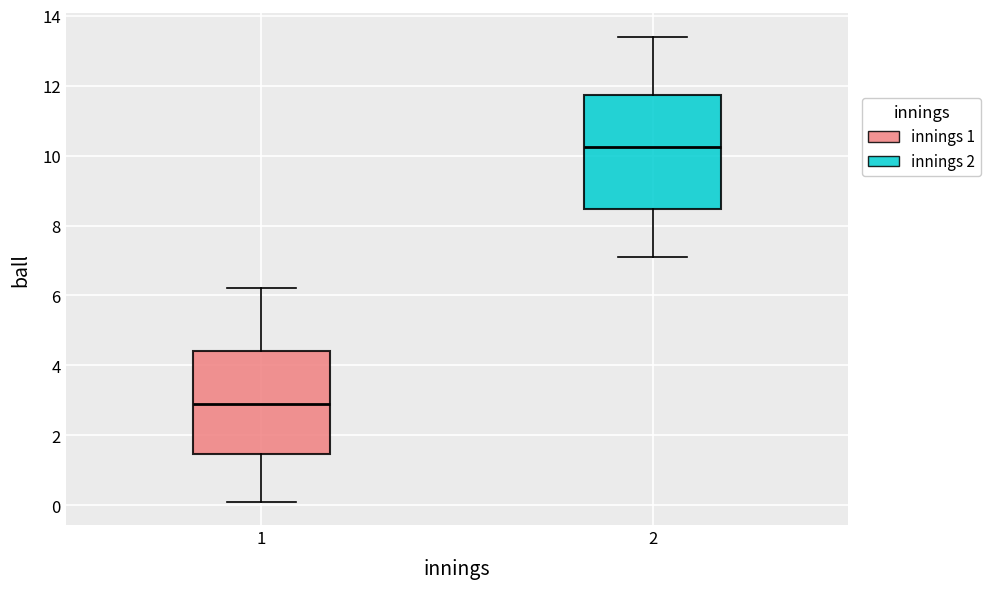

Where does the upper whisker of the box at x = 1 end on the y-axis? The values are not printed on the chart, so give them approximately, as read against the axis.

6.2